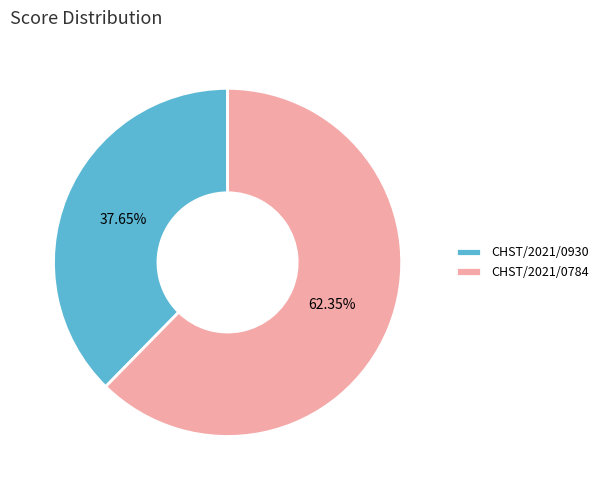

What is the ratio of the value at CHST/2021/0930 to the value at CHST/2021/0784?

0.6